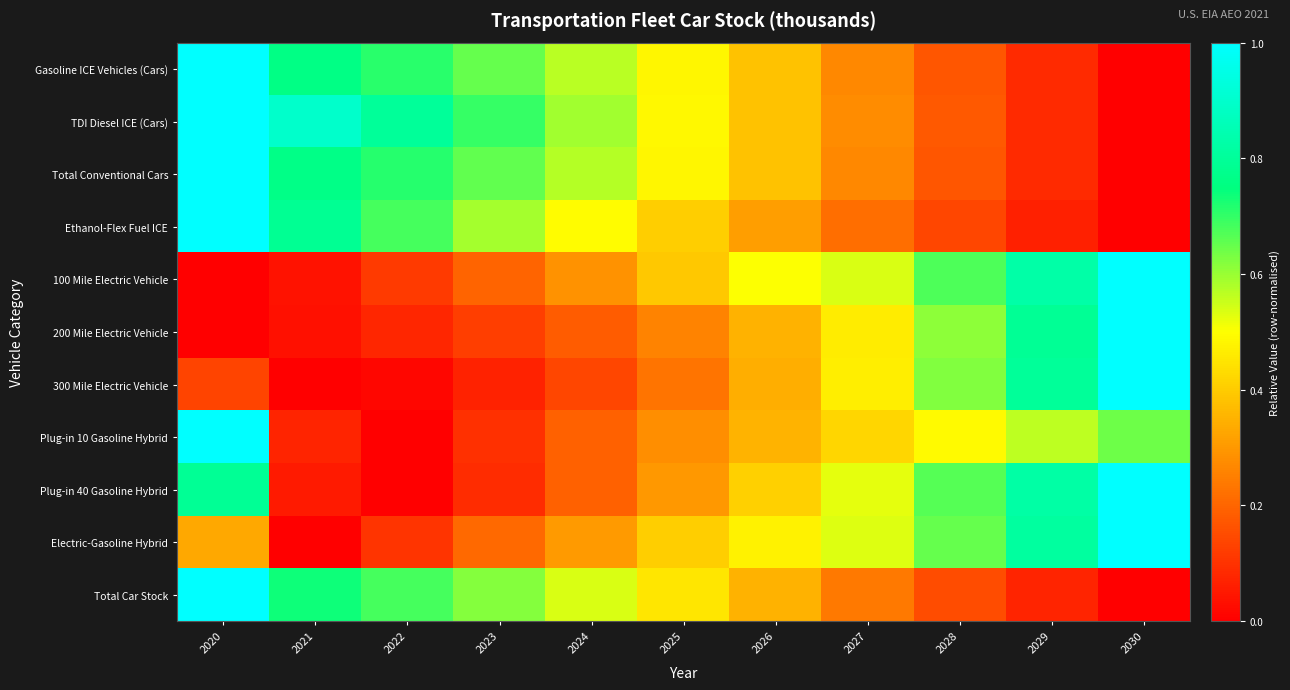

At how many categories does at least one series exceed 0?

11